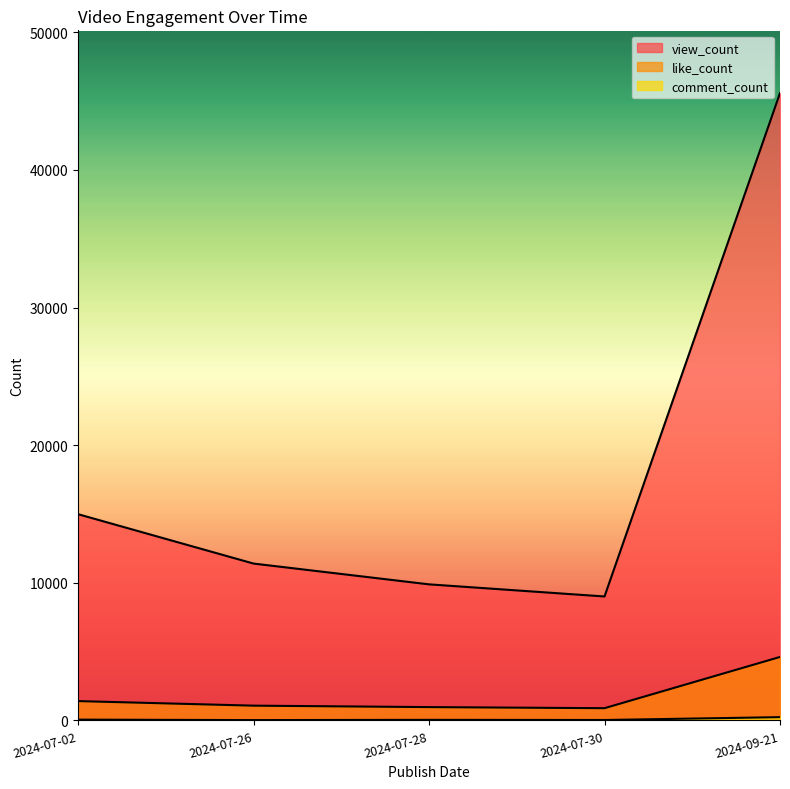

How many values in the comment_count series exceed 43?

2